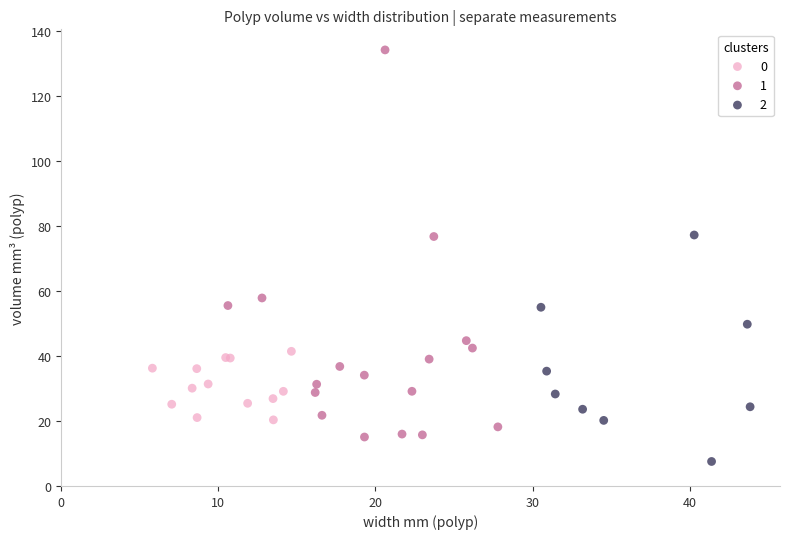

Which series reaches the minimum Y coordinate?

2